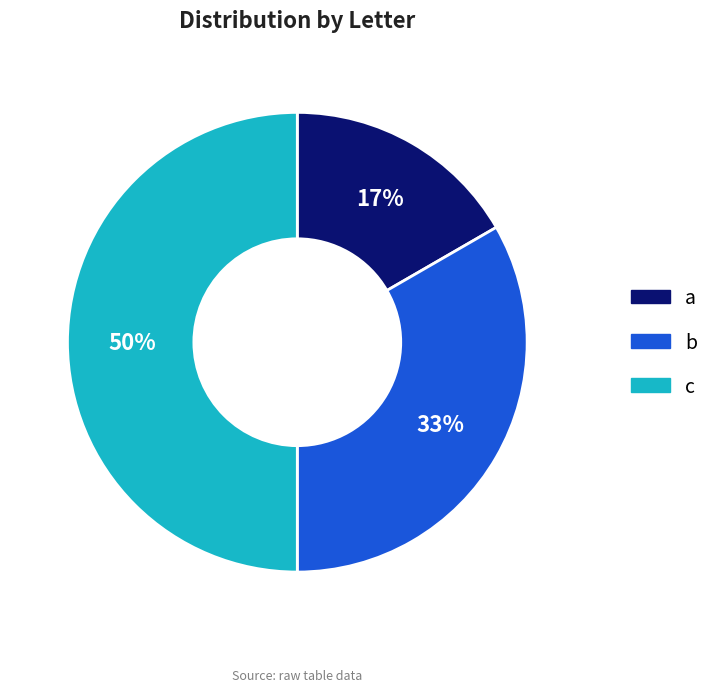

The c slice represents 44% of the pie. True or false?

False